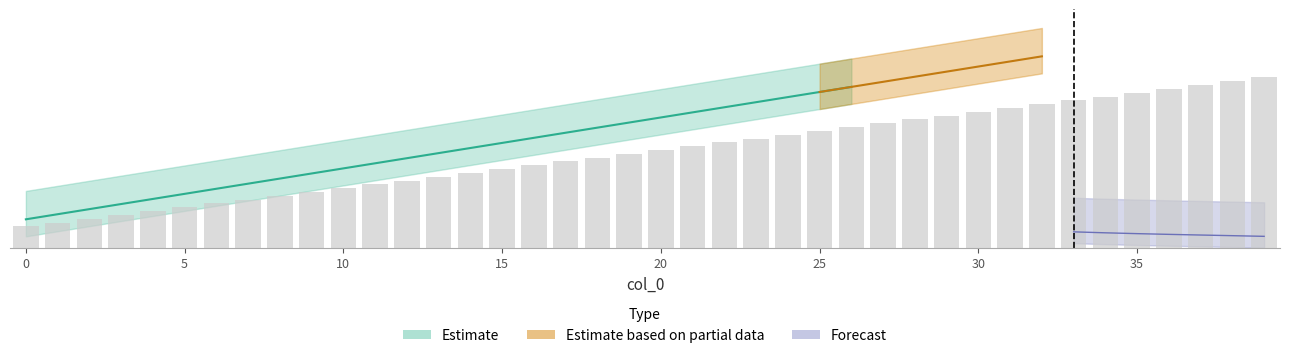

How many data points are above 17?

20